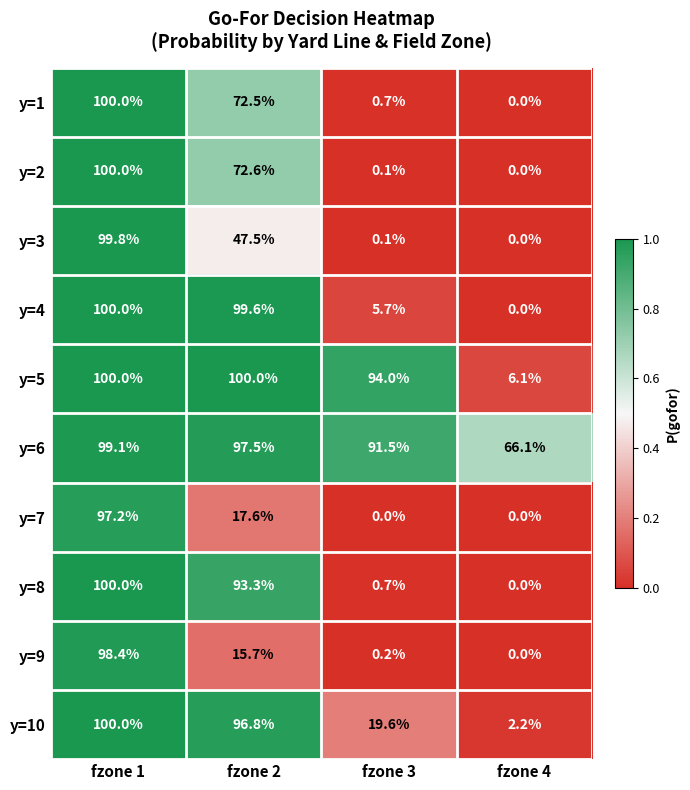

At how many categories does at least one series exceed 55?

4